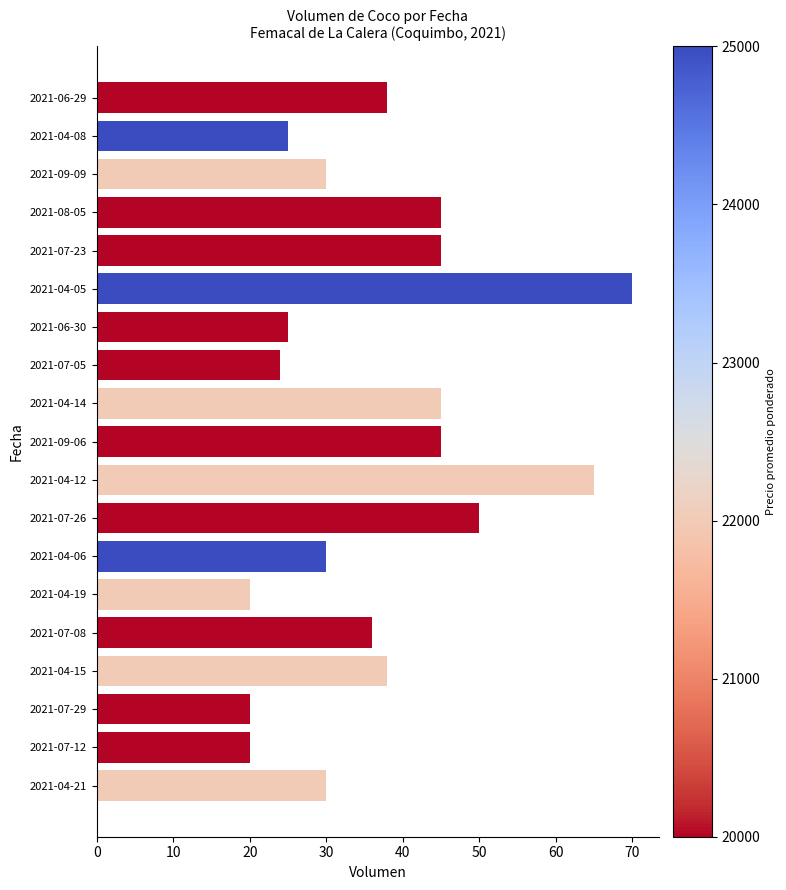

True or false: the data shows 20 at 2021-07-29.

True